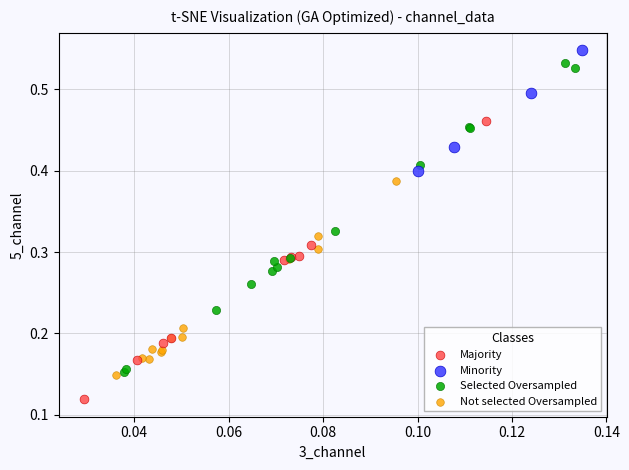

Which series contains the lowest Y value?

Majority